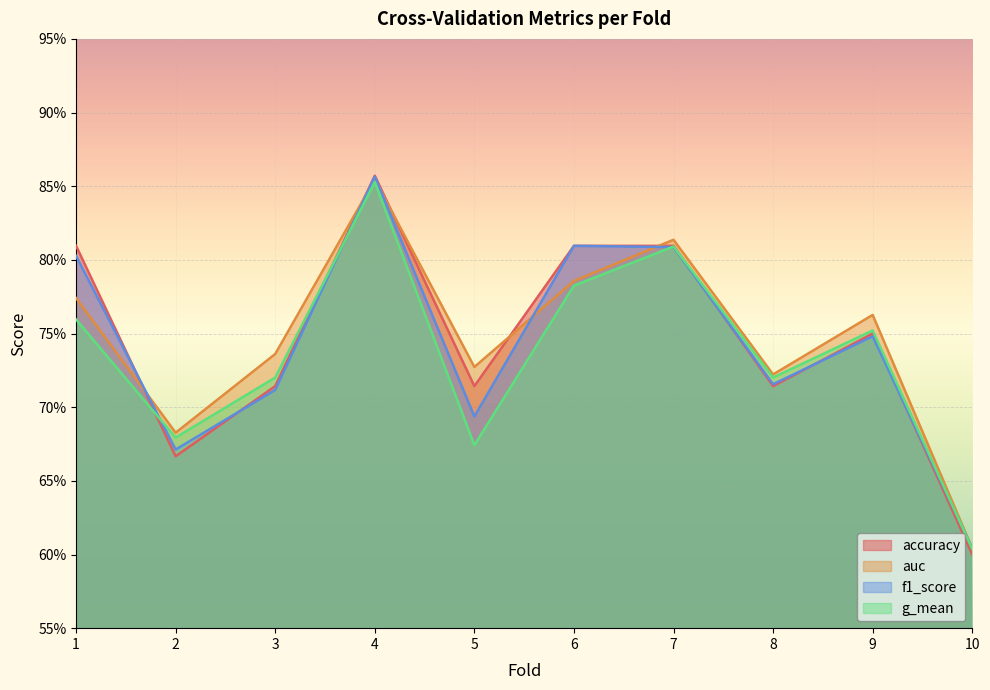

What are all the series names shown in the legend?

accuracy, auc, f1_score, g_mean